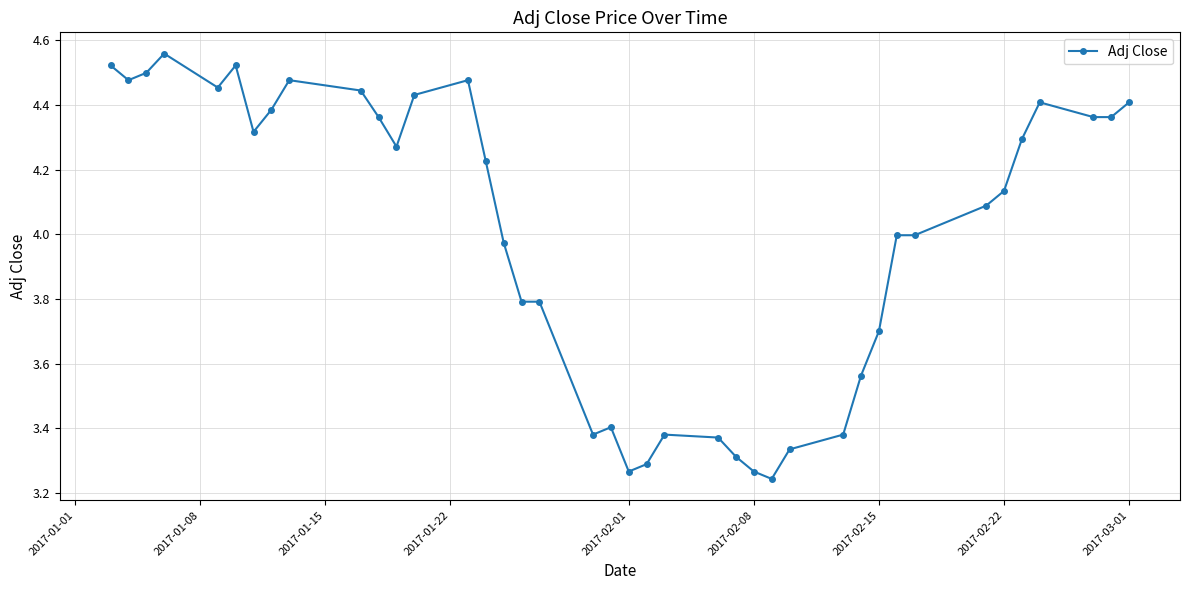

What is the sum of all values?

159.9